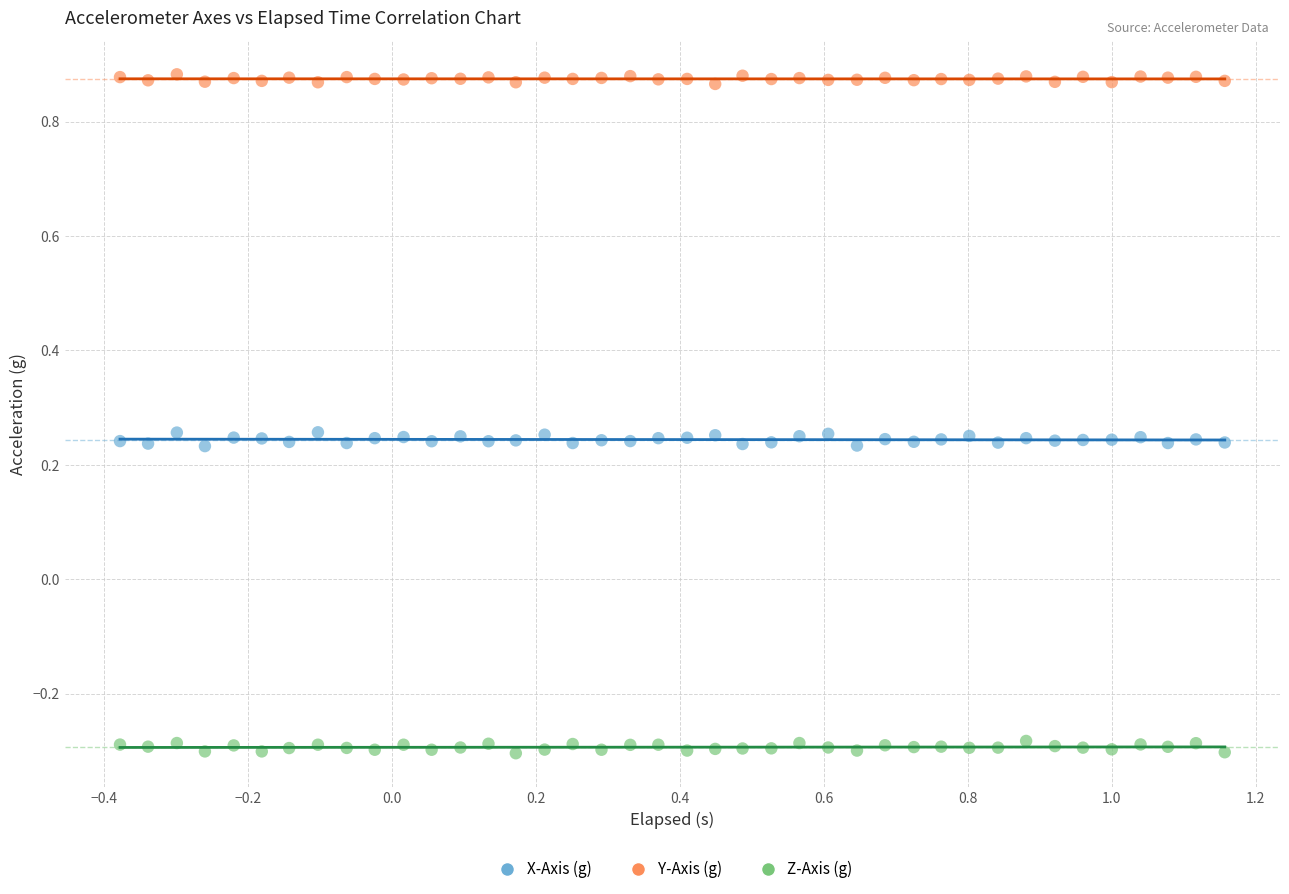

What is the X range (max minus min) for the scatter plot?

1.5